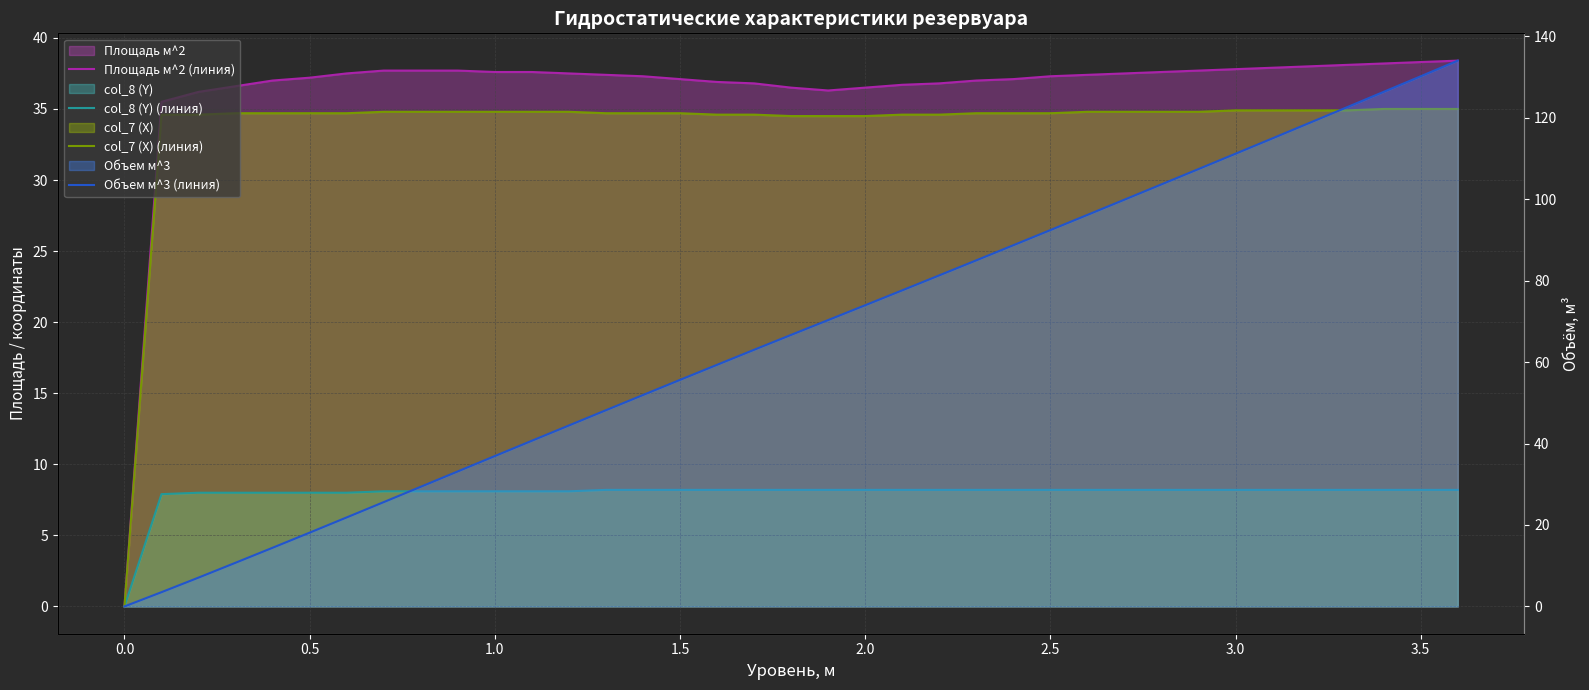

What is the difference between the maximum and minimum values in the Объем м^3 (линия) series?

134.1